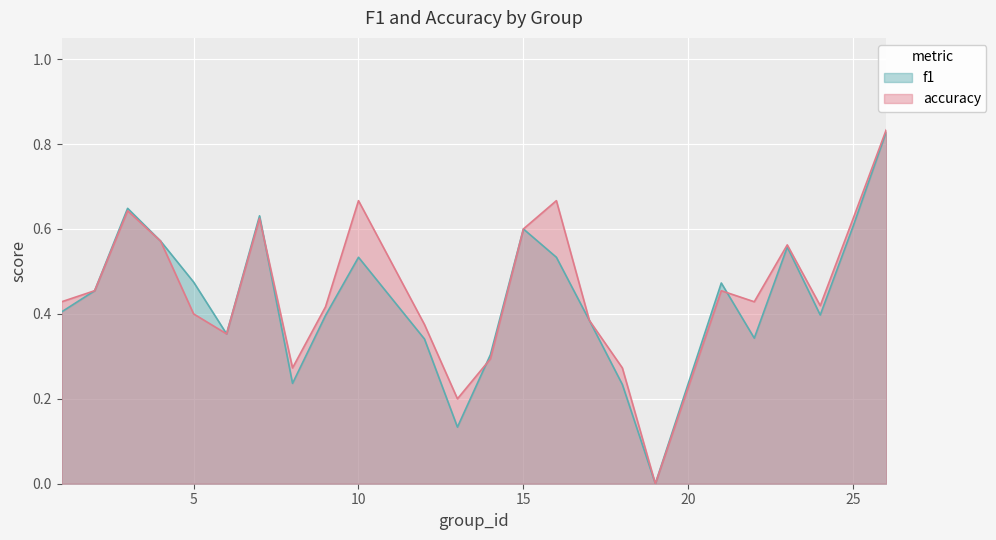

Rank the series at 10 from lowest to highest value.

f1, accuracy